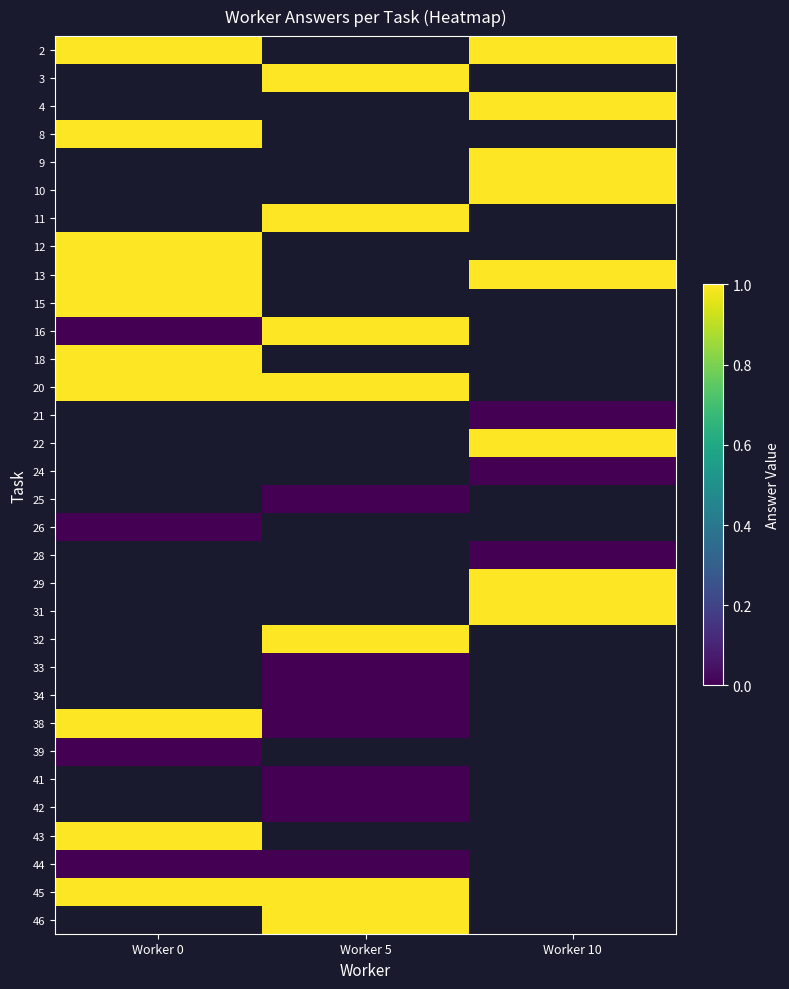

List the series in order of their peak value, lowest first.

44, 39, 41, 42, 43, 2, 3, 4, 8, 9, 10, 11, 12, 13, 15, 16, 18, 20, 21, 22, 24, 25, 26, 28, 29, 31, 32, 33, 34, 38, 45, 46